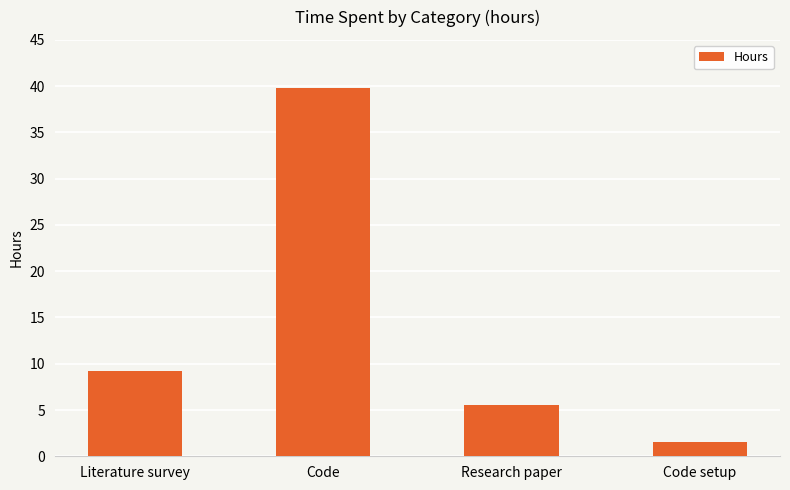

List the labels in order of value, largest first.

Code, Literature survey, Research paper, Code setup